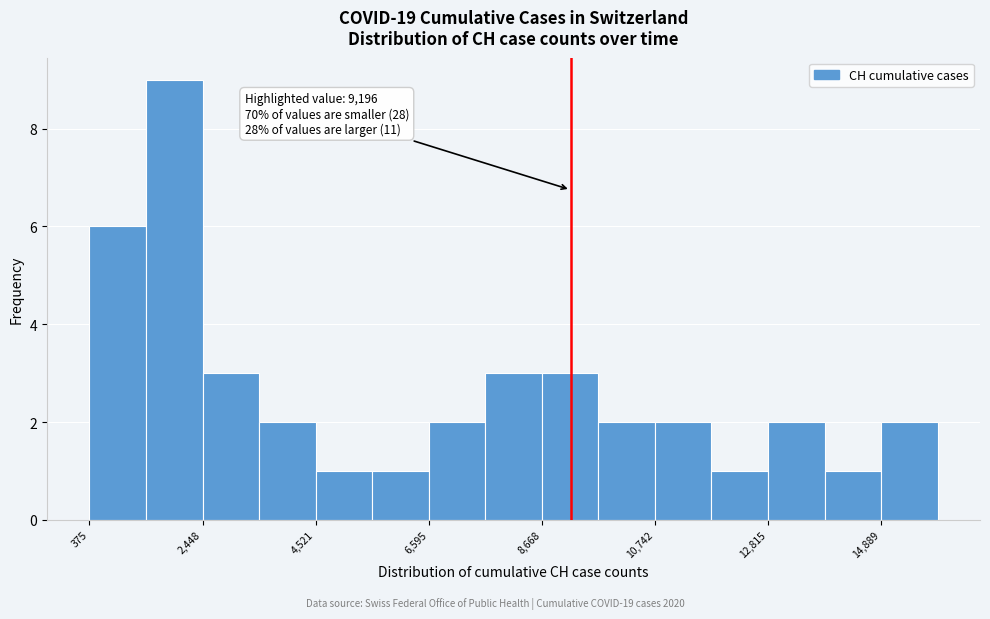

Read against the x-axis, roughly where is the centre of the tallest bar?

2000